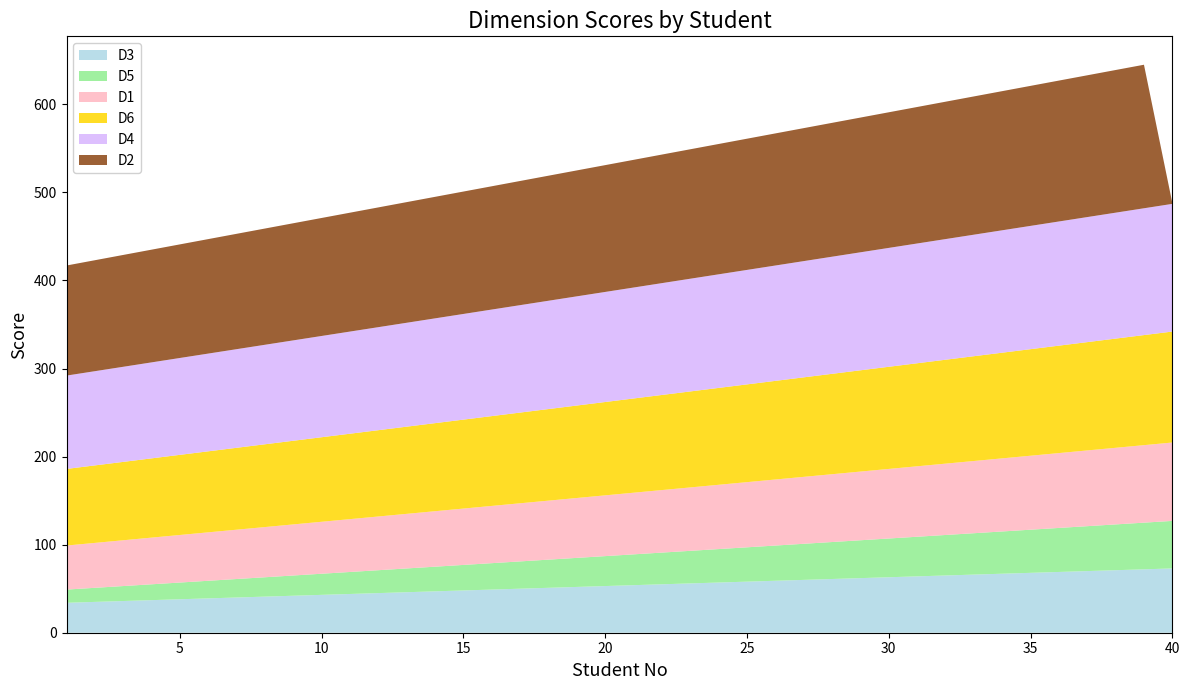

Reading left to right, what are all the values shown in this chart?

D3: 1=34	2=35	3=36	4=37	5=38	6=39	7=40	8=41	9=42	10=43	11=44	12=45	13=46	14=47	15=48	16=49	17=50	18=51	19=52	20=53	21=54	22=55	23=56	24=57	25=58	26=59	27=60	28=61	29=62	30=63	31=64	32=65	33=66	34=67	35=68	36=69	37=70	38=71	39=72	40=73
D4: 1=106	2=107	3=108	4=109	5=110	6=111	7=112	8=113	9=114	10=115	11=116	12=117	13=118	14=119	15=120	16=121	17=122	18=123	19=124	20=125	21=126	22=127	23=128	24=129	25=130	26=131	27=132	28=133	29=134	30=135	31=136	32=137	33=138	34=139	35=140	36=141	37=142	38=143	39=144	40=145
D1: 1=50	2=51	3=52	4=53	5=54	6=55	7=56	8=57	9=58	10=59	11=60	12=61	13=62	14=63	15=64	16=65	17=66	18=67	19=68	20=69	21=70	22=71	23=72	24=73	25=74	26=75	27=76	28=77	29=78	30=79	31=80	32=81	33=82	34=83	35=84	36=85	37=86	38=87	39=88	40=89
D2: 1=125	2=126	3=127	4=128	5=129	6=130	7=131	8=132	9=133	10=134	11=135	12=136	13=137	14=138	15=139	16=140	17=141	18=142	19=143	20=144	21=145	22=146	23=147	24=148	25=149	26=150	27=151	28=152	29=153	30=154	31=155	32=156	33=157	34=158	35=159	36=160	37=161	38=162	39=163	40=1
D5: 1=15	2=16	3=17	4=18	5=19	6=20	7=21	8=22	9=23	10=24	11=25	12=26	13=27	14=28	15=29	16=30	17=31	18=32	19=33	20=34	21=35	22=36	23=37	24=38	25=39	26=40	27=41	28=42	29=43	30=44	31=45	32=46	33=47	34=48	35=49	36=50	37=51	38=52	39=53	40=54
D6: 1=87	2=88	3=89	4=90	5=91	6=92	7=93	8=94	9=95	10=96	11=97	12=98	13=99	14=100	15=101	16=102	17=103	18=104	19=105	20=106	21=107	22=108	23=109	24=110	25=111	26=112	27=113	28=114	29=115	30=116	31=117	32=118	33=119	34=120	35=121	36=122	37=123	38=124	39=125	40=126